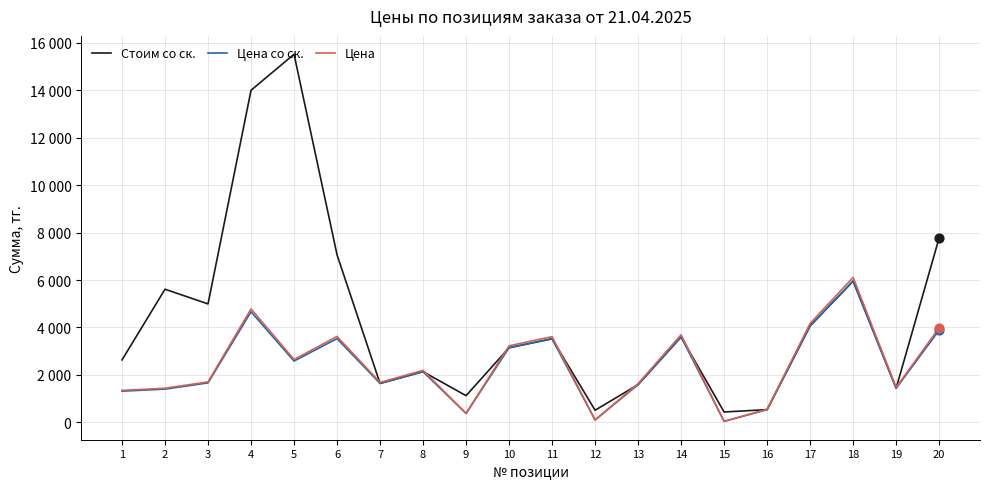

What is the total value across all series at 12?

720.8